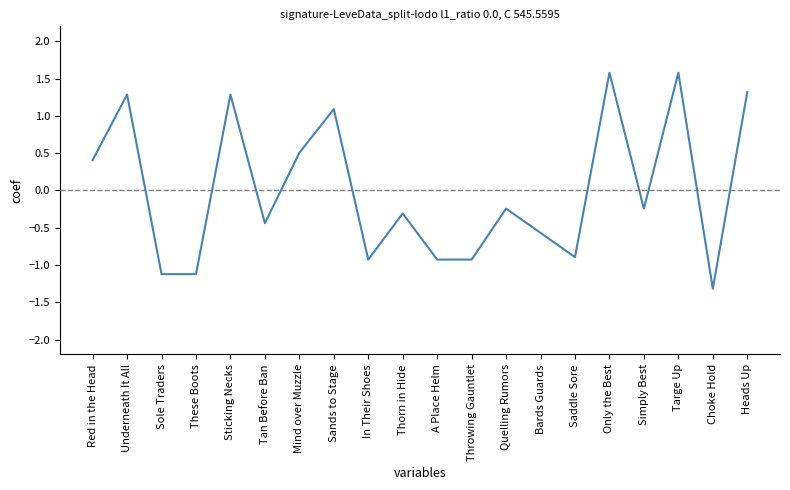

True or false: the data has more than 0 interior local peaks.

True